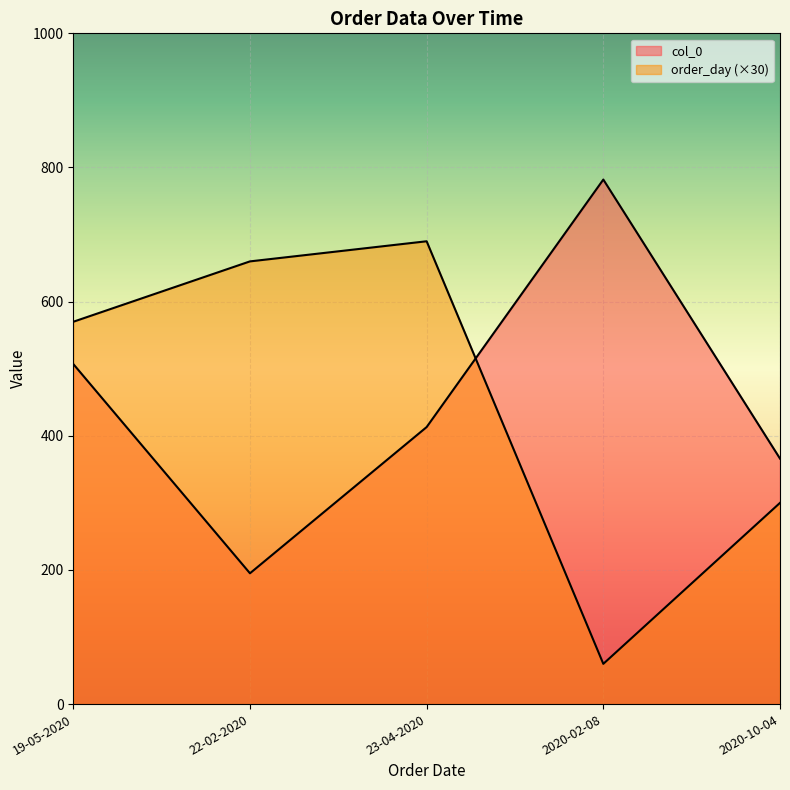

List the series in order of their peak value, lowest first.

order_day, col_0